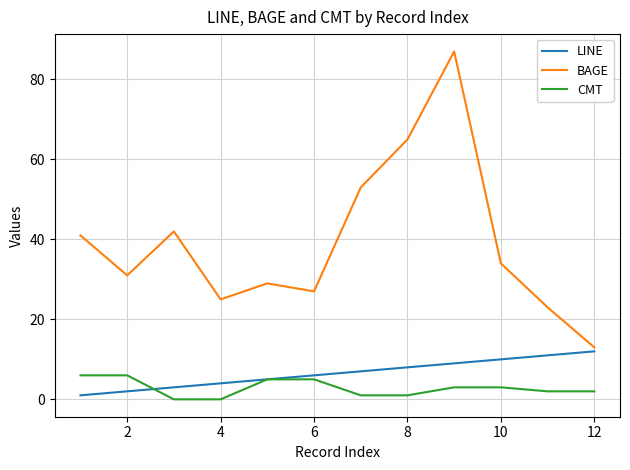

Does the chart display data point markers on the line(s)?

No